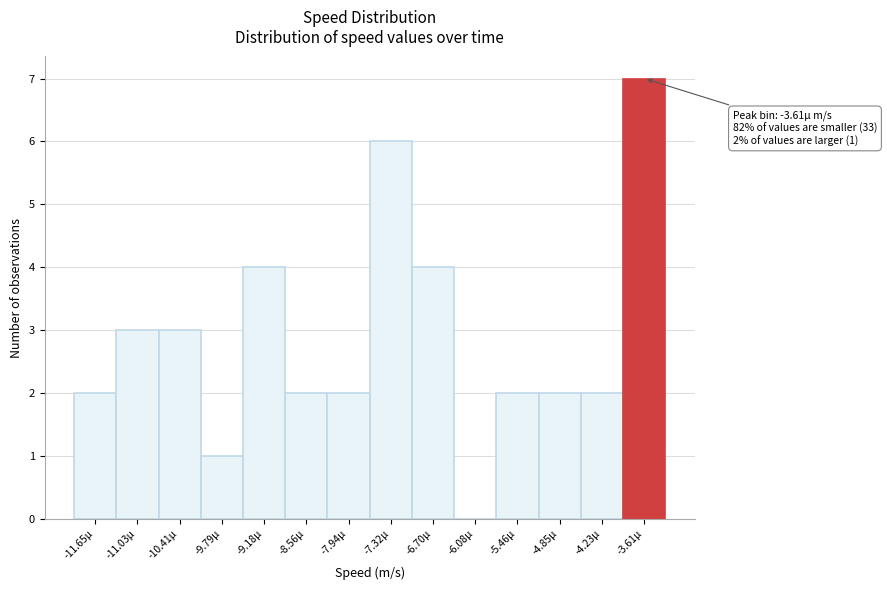

Which range on the x-axis has the tallest bar?

-3.9 to -3.3